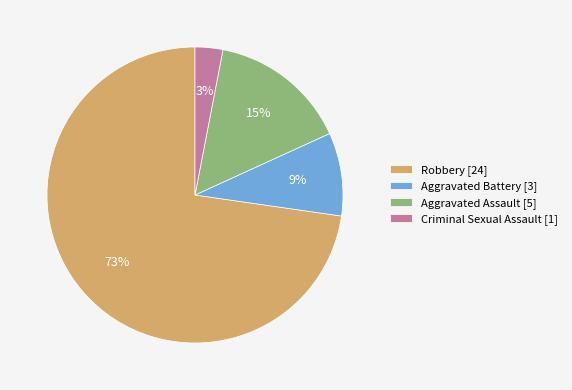

Does any single category account for the majority?

Yes